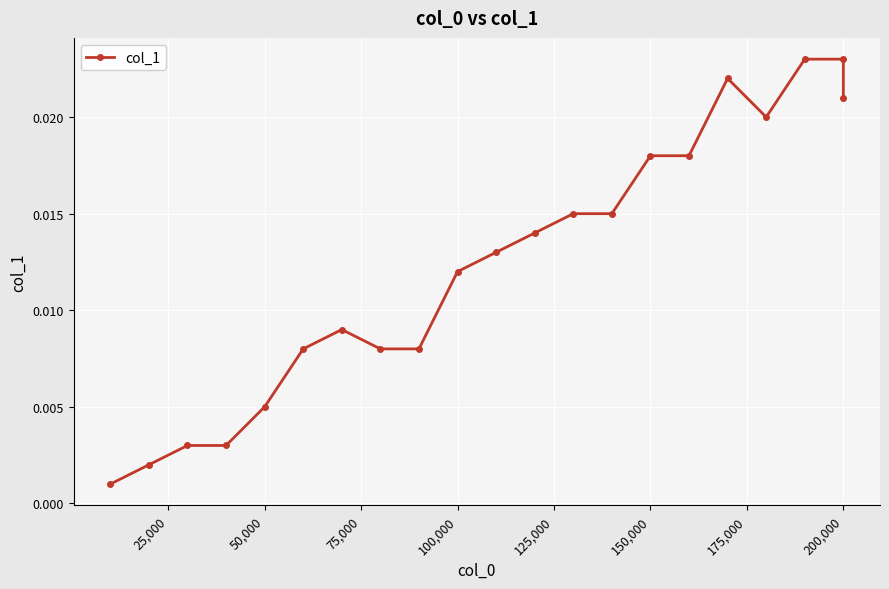

How many lines are shown in the chart?

1